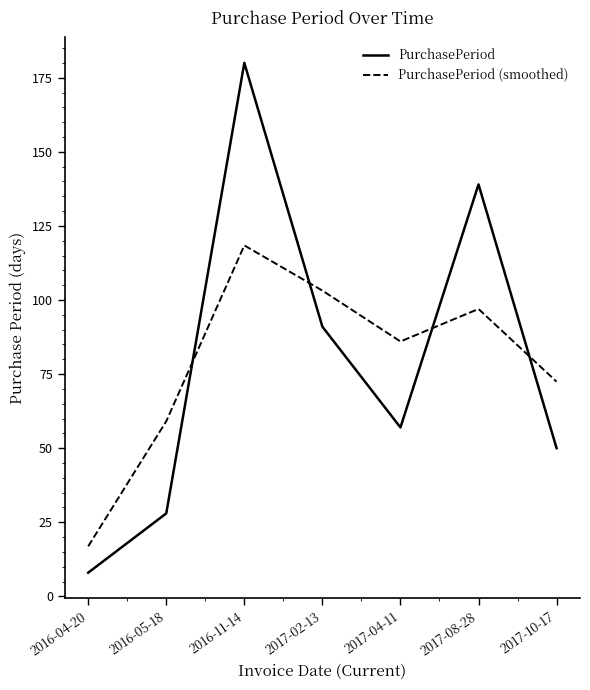

True or false: PurchasePeriod (smoothed) has a value of 40.4 at 2016-05-18.

False